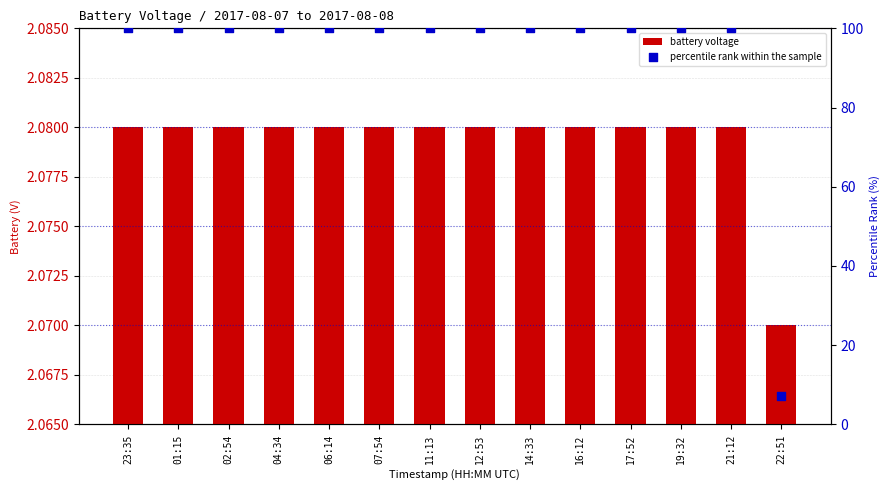

Which series reaches the minimum Y coordinate?

battery voltage